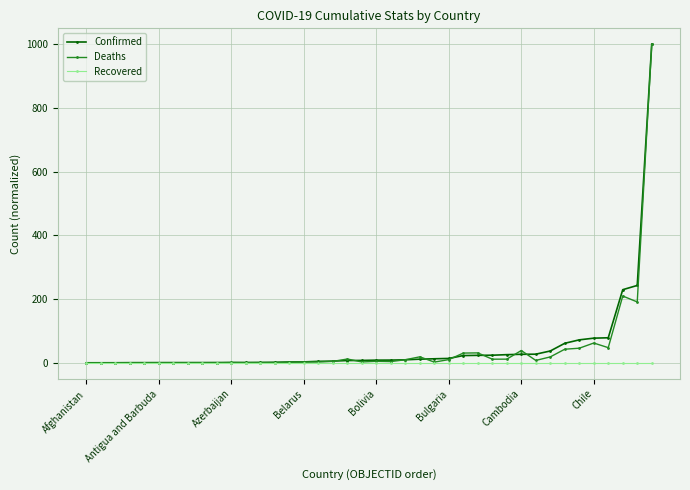

How many distinct data groups are displayed?

3